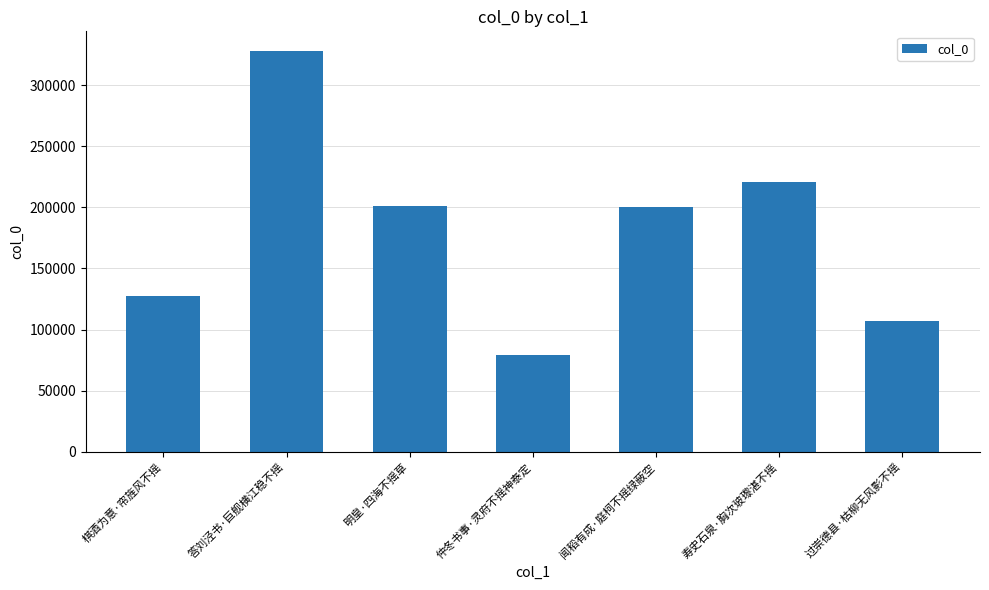

What is the minimum value shown in the chart?

78921